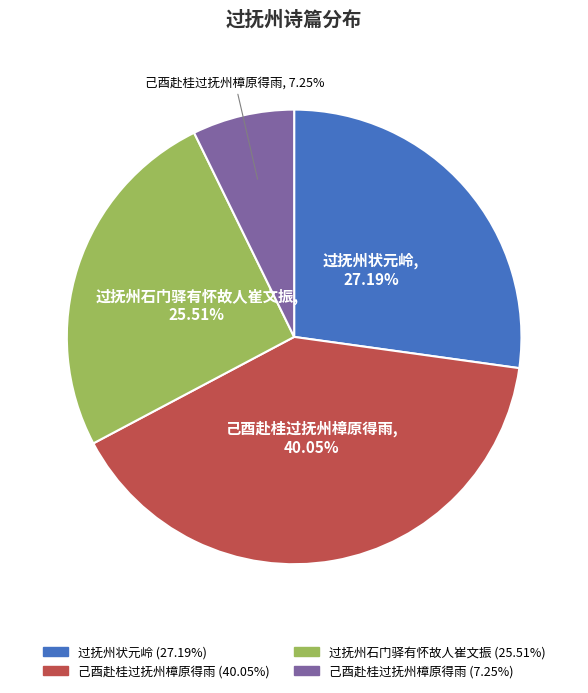

How many slices are in this pie chart?

4